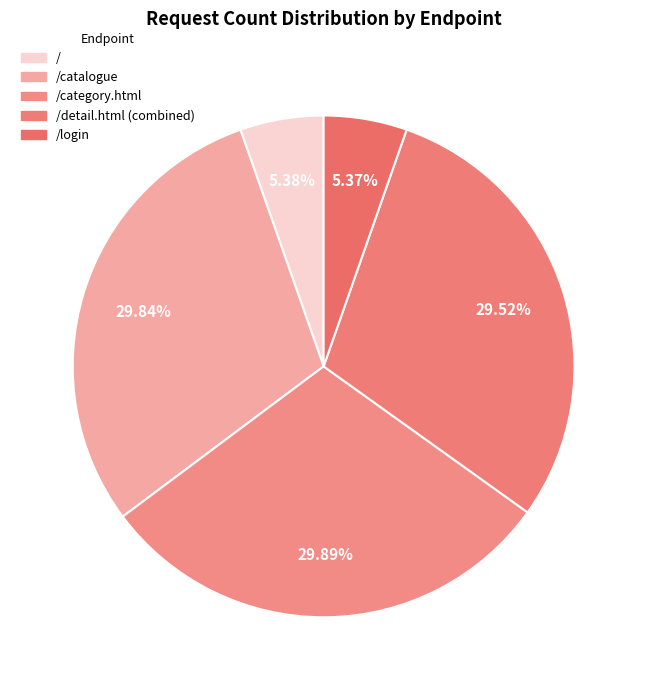

Count the number of slices in the pie.

5